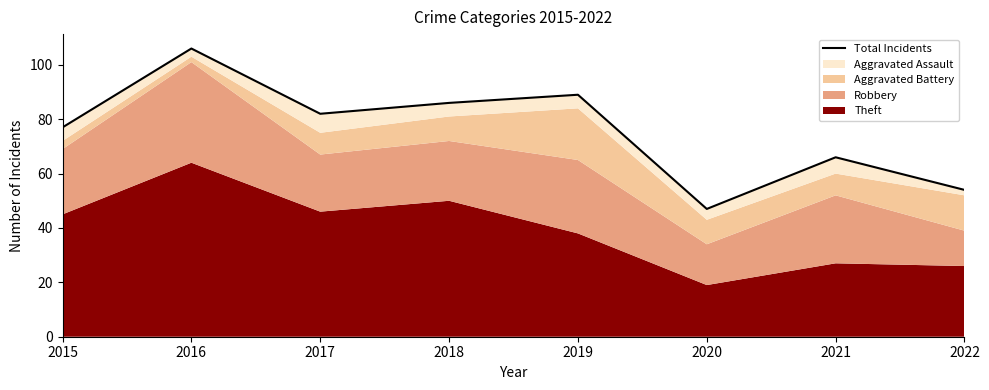

At which label does the data first exceed 82?

2016